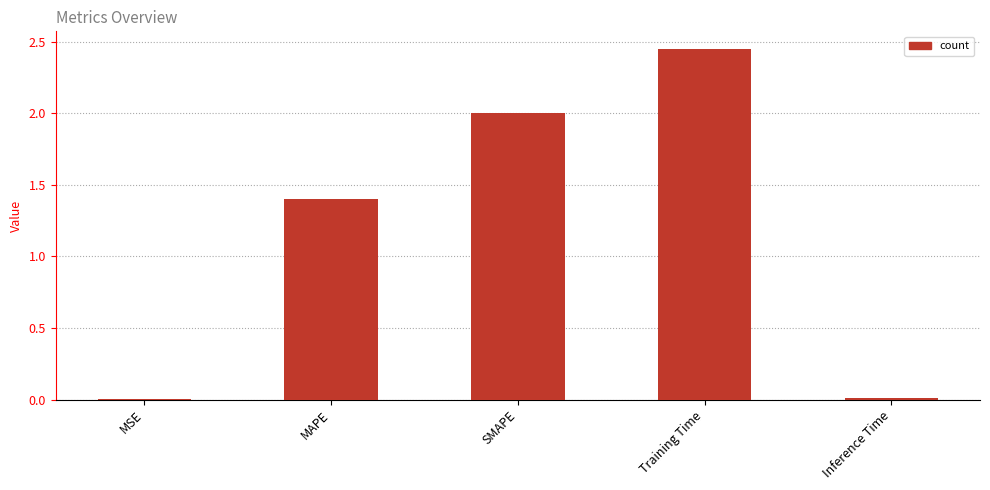

The value at Training Time is 1.7. True or false?

False